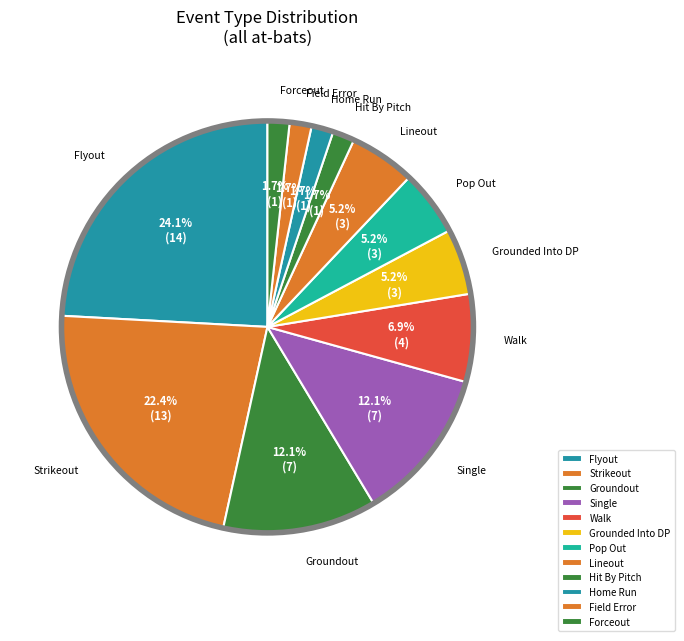

To the nearest percent, what portion does Field Error represent?

2%